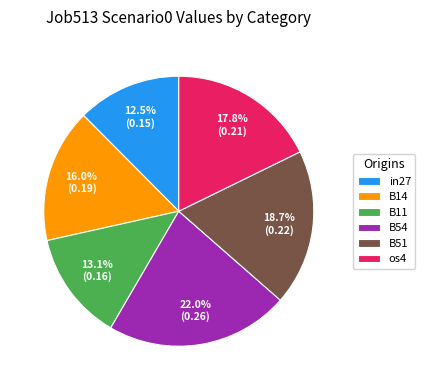

Is the sum of B51 and B54 greater than half?

No